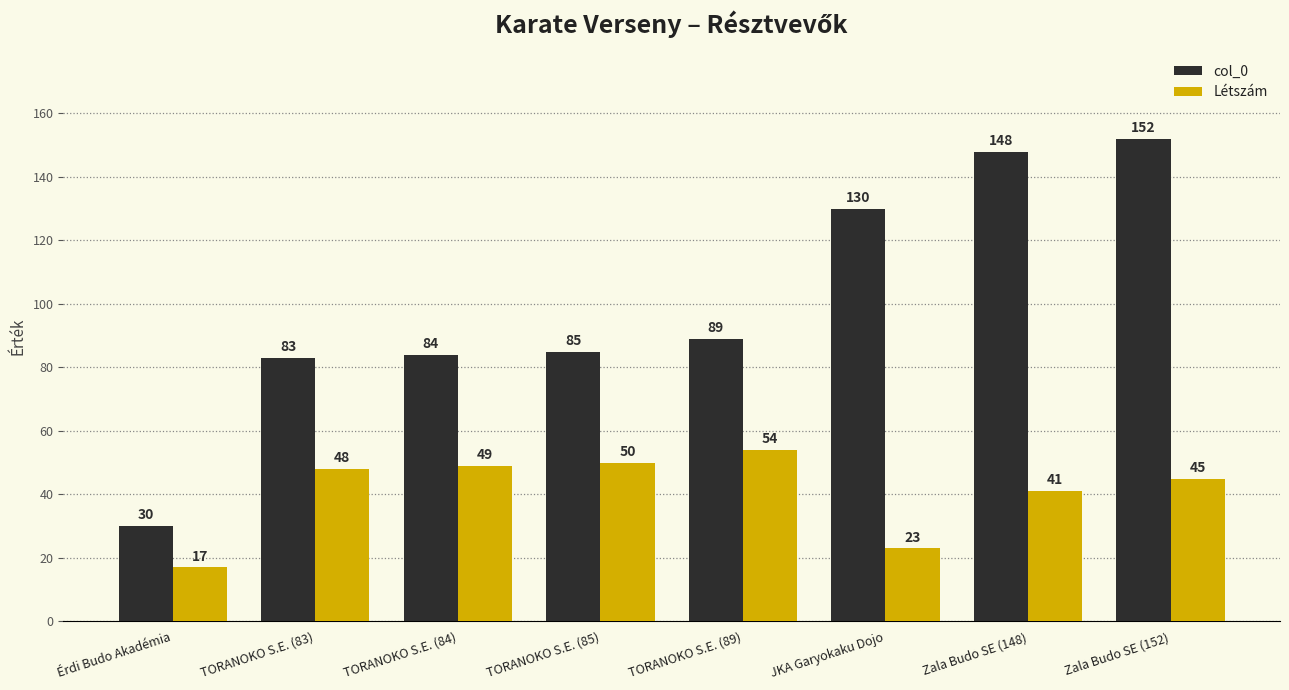

Which series has the largest total across all categories?

col_0